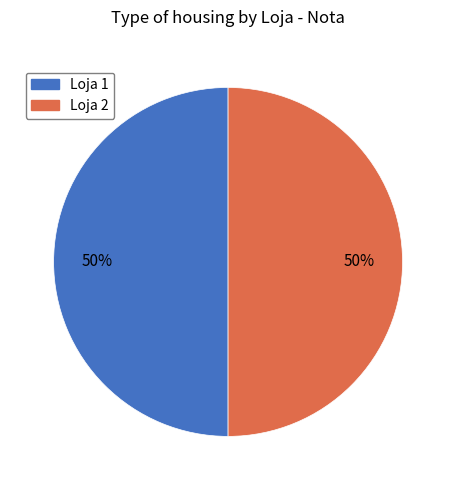

Is the sum of Loja 2 and Loja 1 greater than half?

Yes